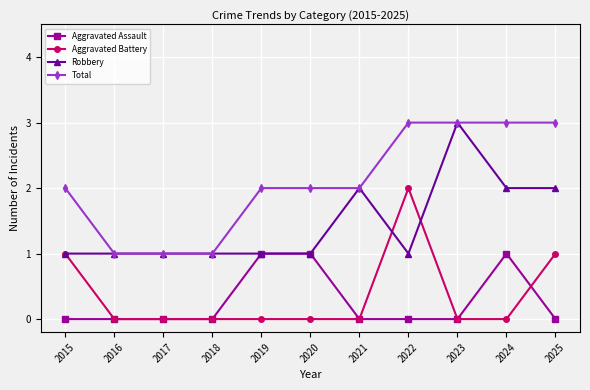

True or false: Robbery and Aggravated Battery intersect in this chart.

True